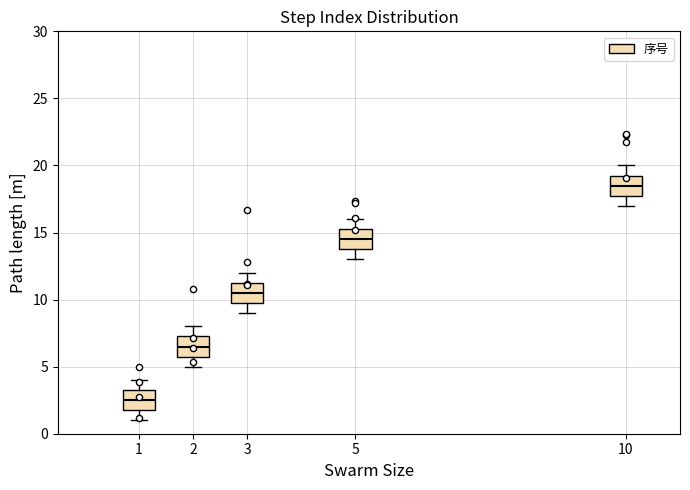

Which box's median line is the lowest?

1